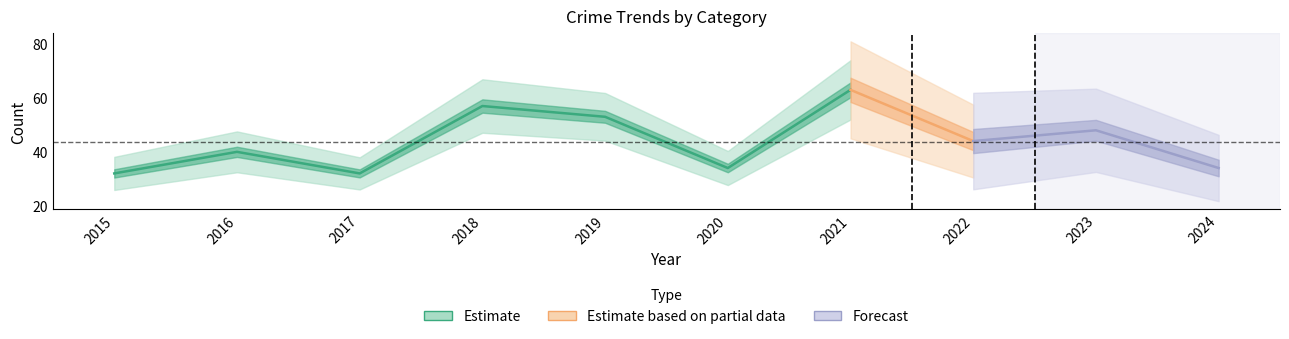

What is the difference between the maximum and minimum values in the Total series?

31